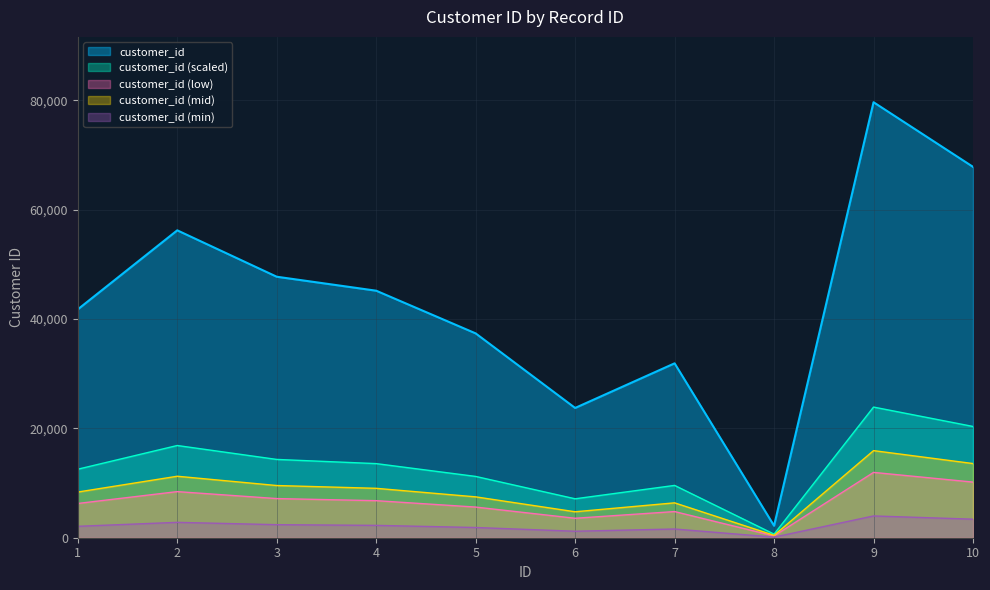

What is the change in value from 1 to 2?

+2890.6